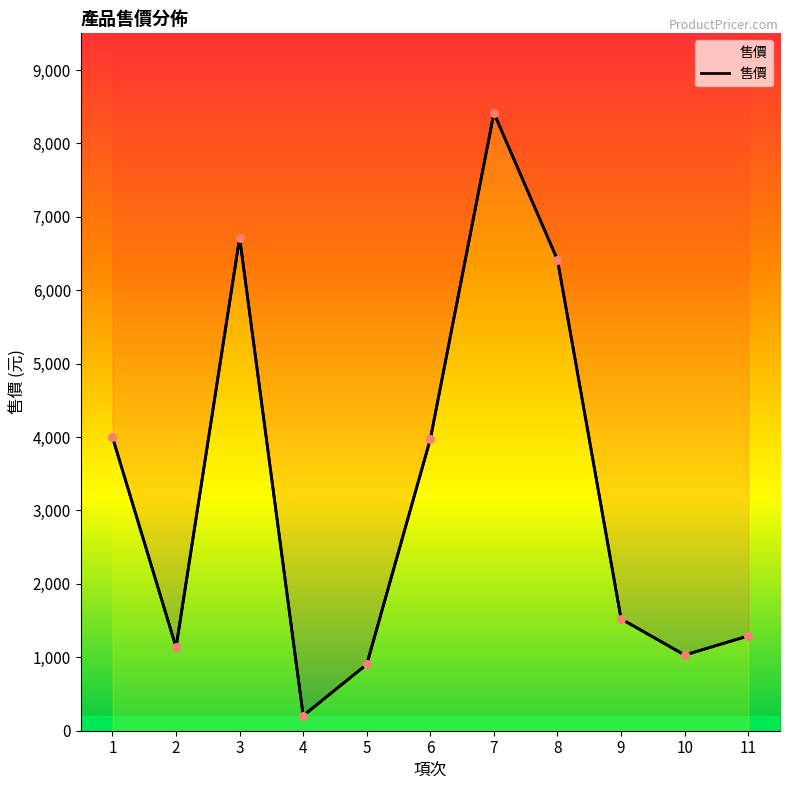

What is the change in value from 4 to 5?

+699